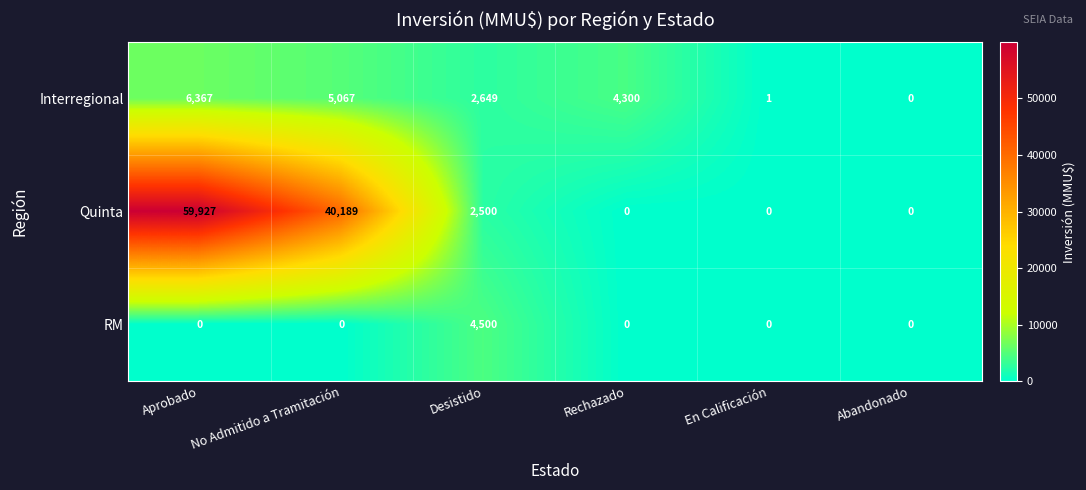

At how many categories does at least one series exceed 26603?

2